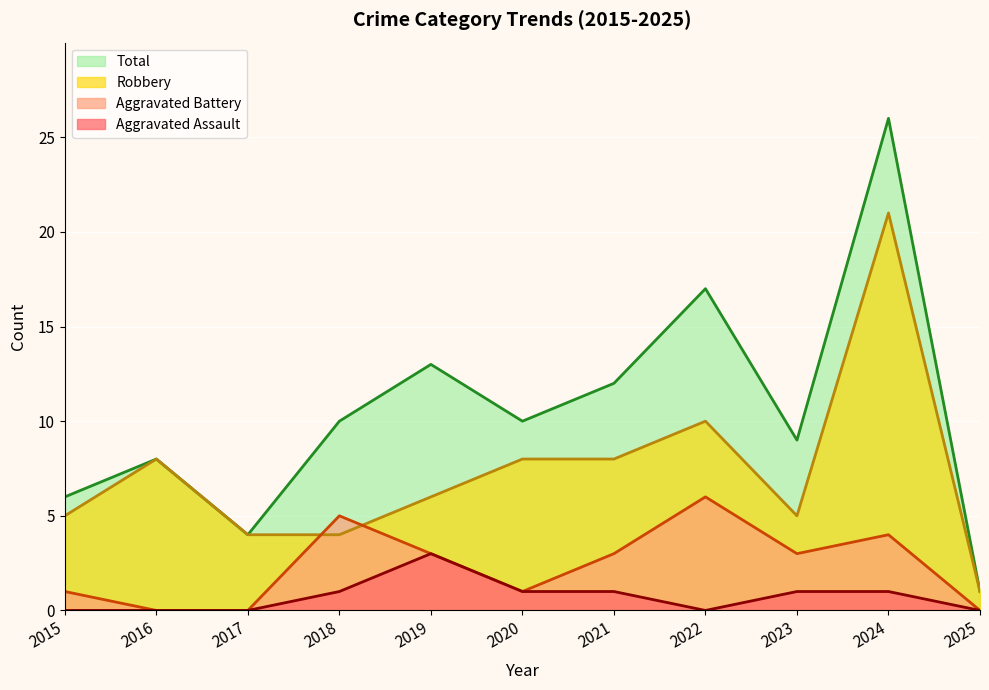

Rank the series by their maximum value, from highest to lowest.

Total, Robbery, Aggravated Battery, Aggravated Assault